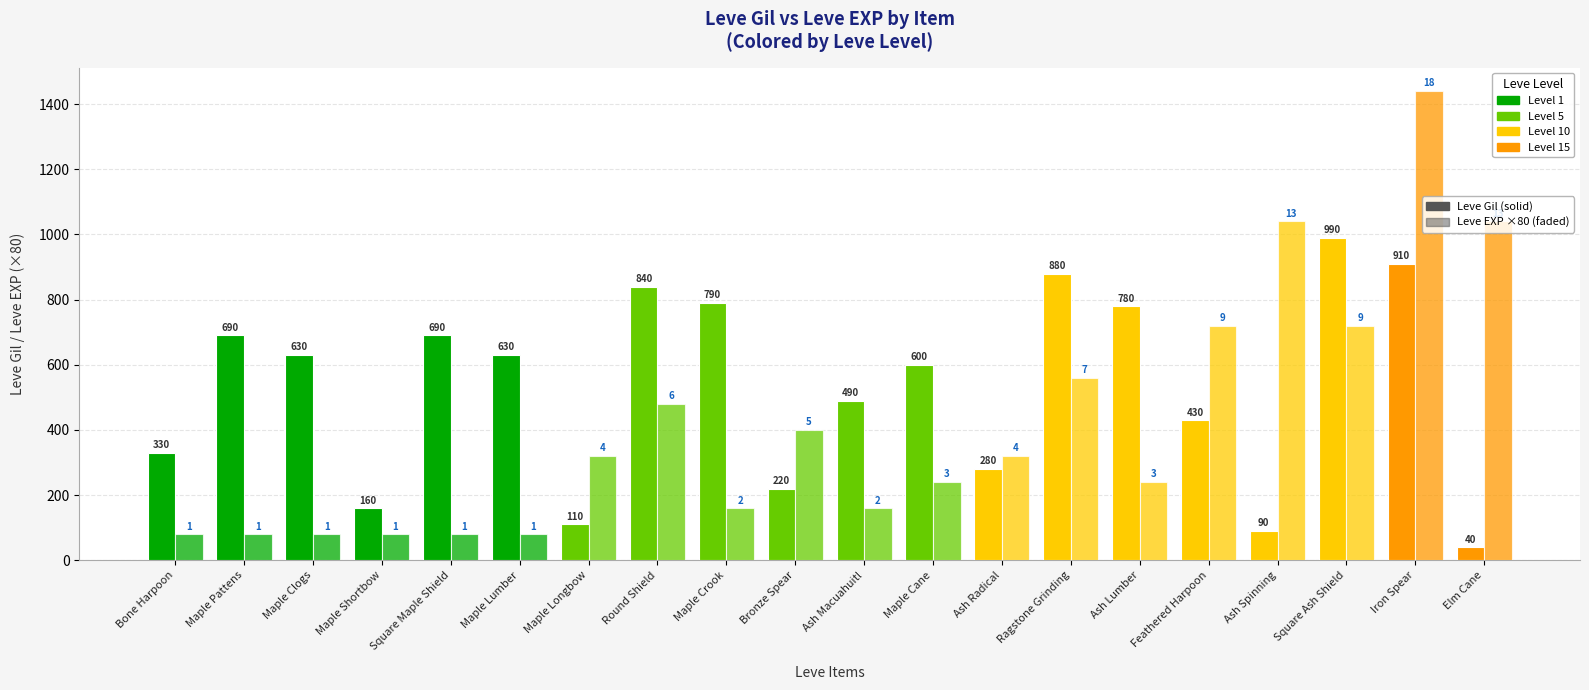

Are the bars grouped side by side (vs. stacked)?

Yes